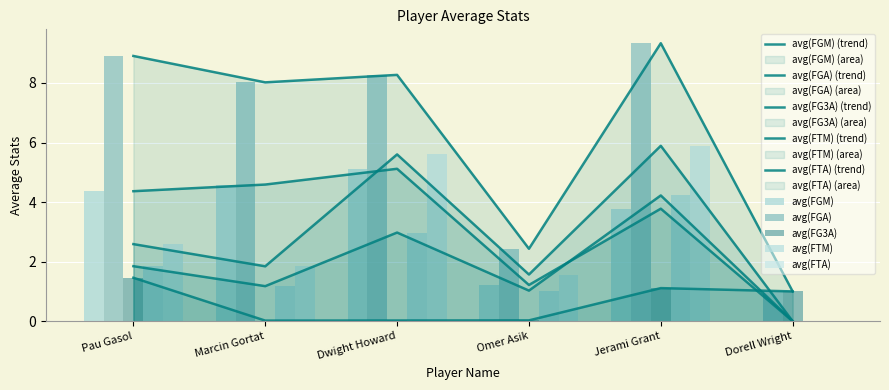

Rank the categories by avg(FGA) value from highest to lowest.

Jerami Grant, Pau Gasol, Dwight Howard, Marcin Gortat, Omer Asik, Dorell Wright